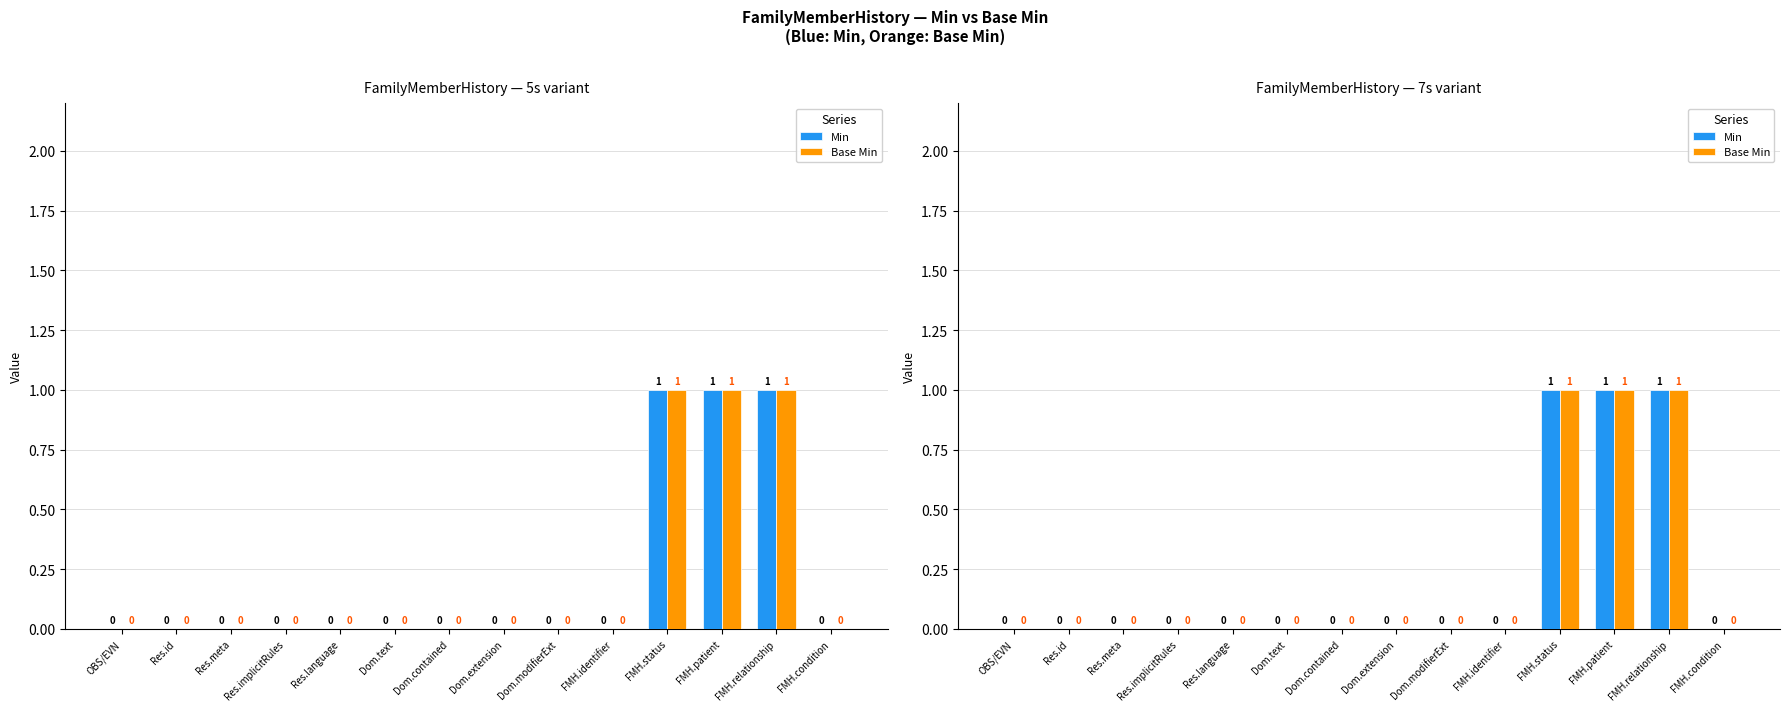

What position from the right is FMH.identifier?

5